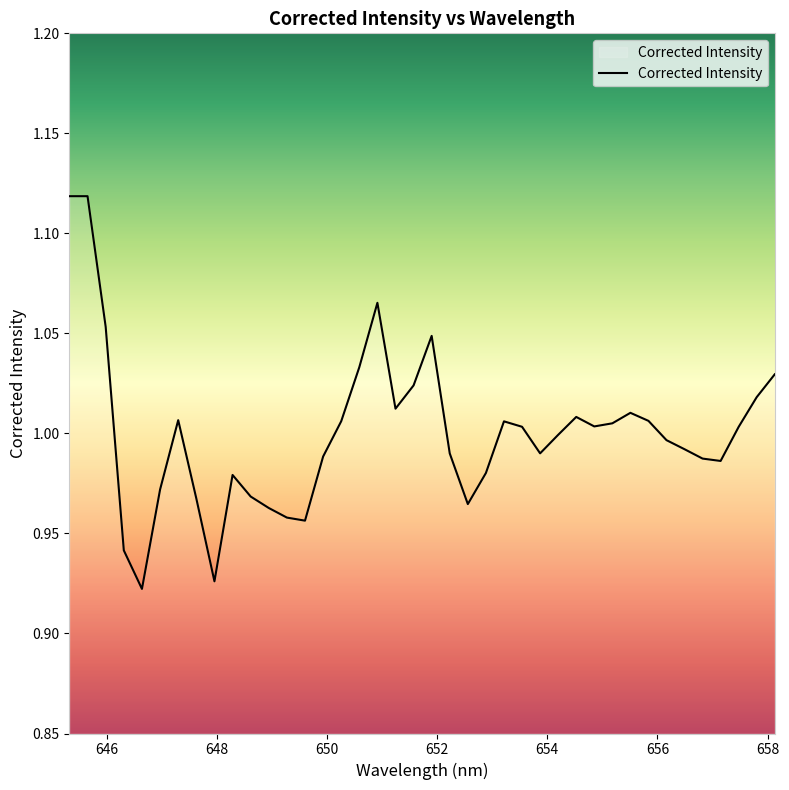

How many lines are shown in the chart?

1